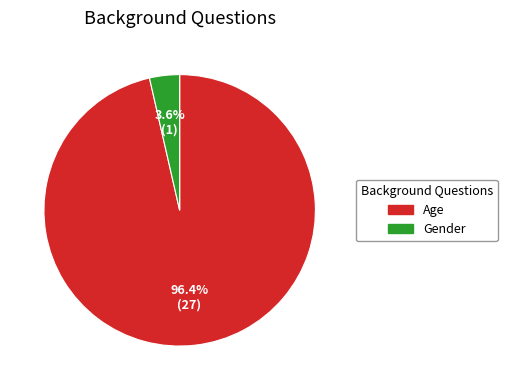

To the nearest percent, what is the combined percentage of Age and Gender?

100%